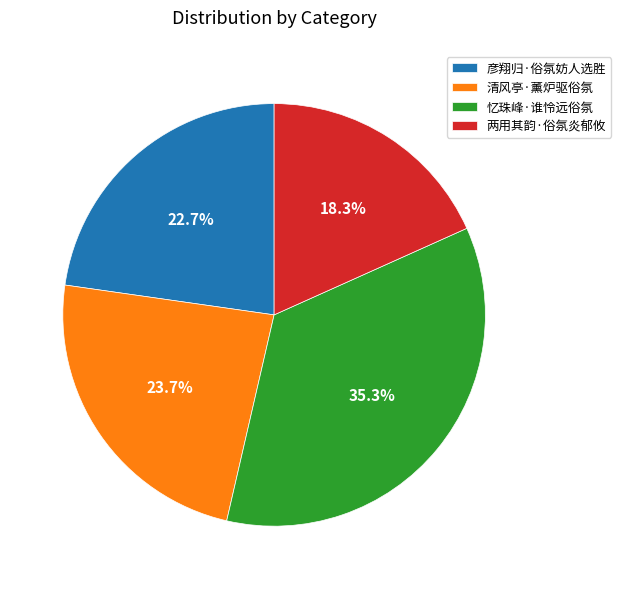

Combined, what portion of the pie is 忆珠峰·谁怜远俗氛 and 两用其韵·俗氛炎郁攸?

53.6%